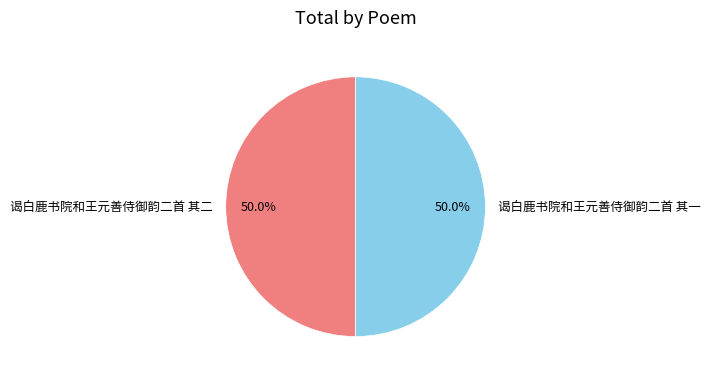

Is the sum of 谒白鹿书院和王元善侍御韵二首 其一 and 谒白鹿书院和王元善侍御韵二首 其二 greater than half?

Yes